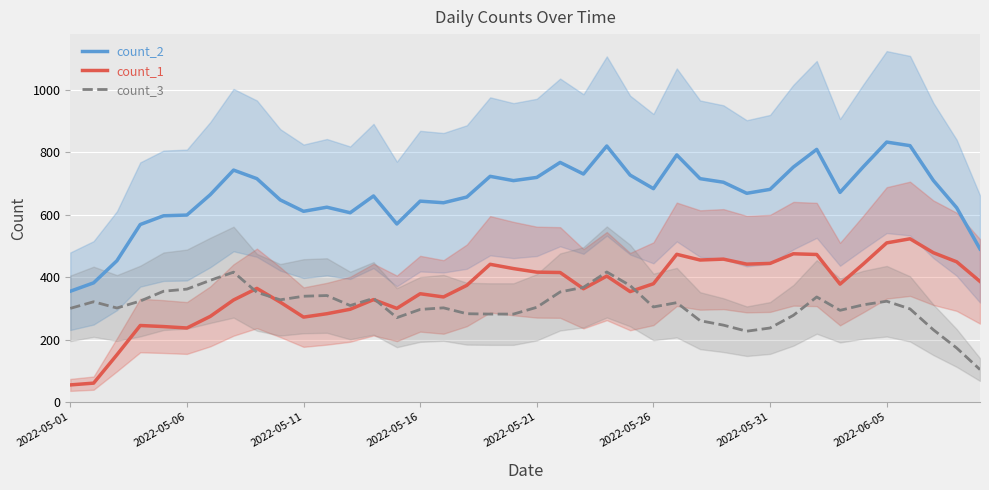

Between 34 and 36, which series saw the biggest shift?

count_1